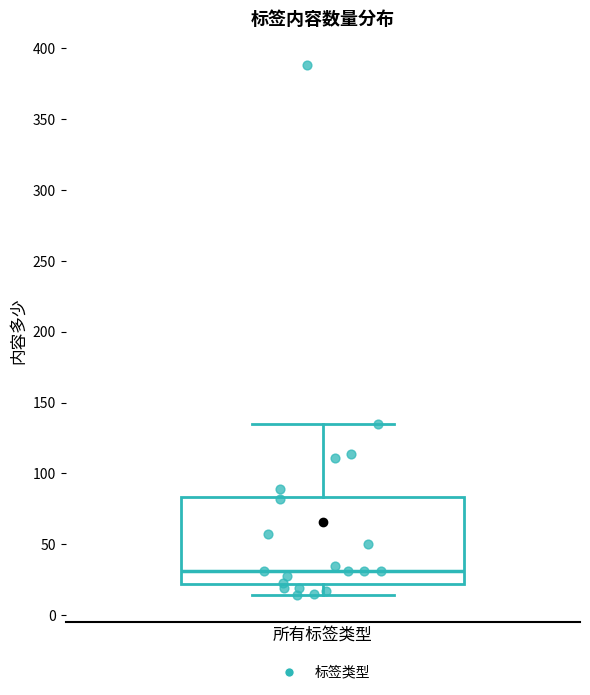

Read this box plot against the y-axis: the position of the median line, the range covered by the box, and the ends of both whiskers. The values are not printed on the chart, so give them approximately, as read against the axis.

median 30, box 20 to 85, whiskers 15 to 135